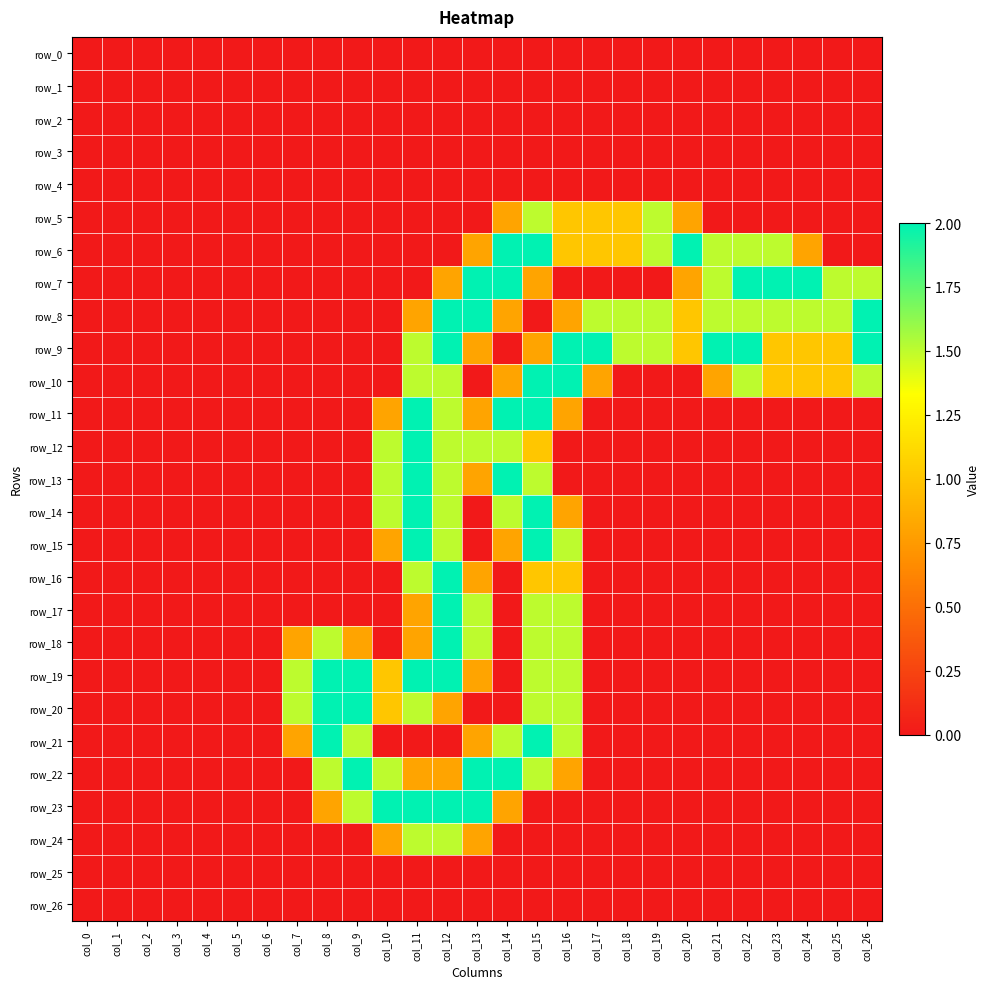

How many row_5 values are between 0 and 1?

25